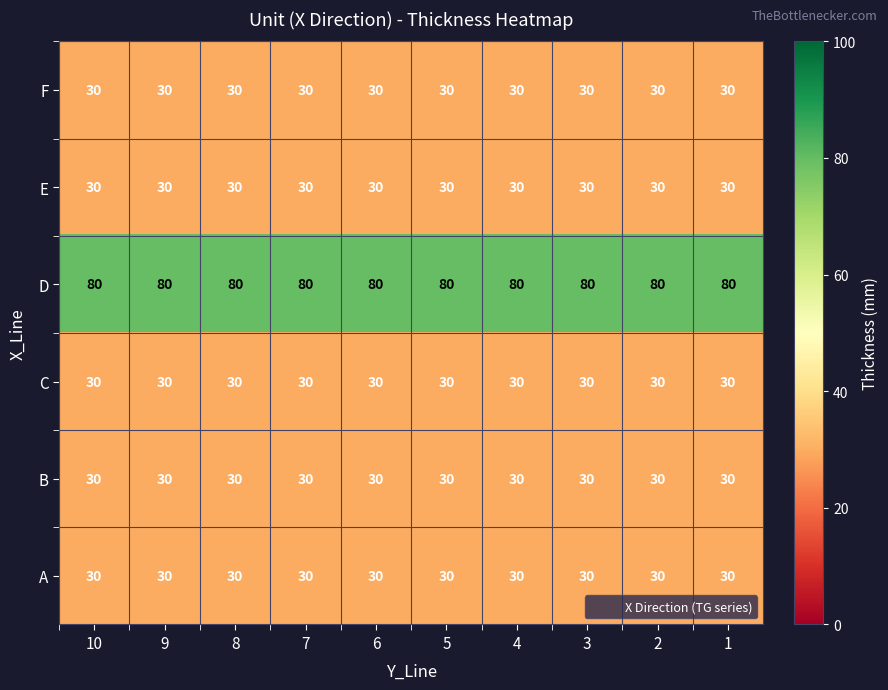

Is it true that E equals 30 at 6?

True